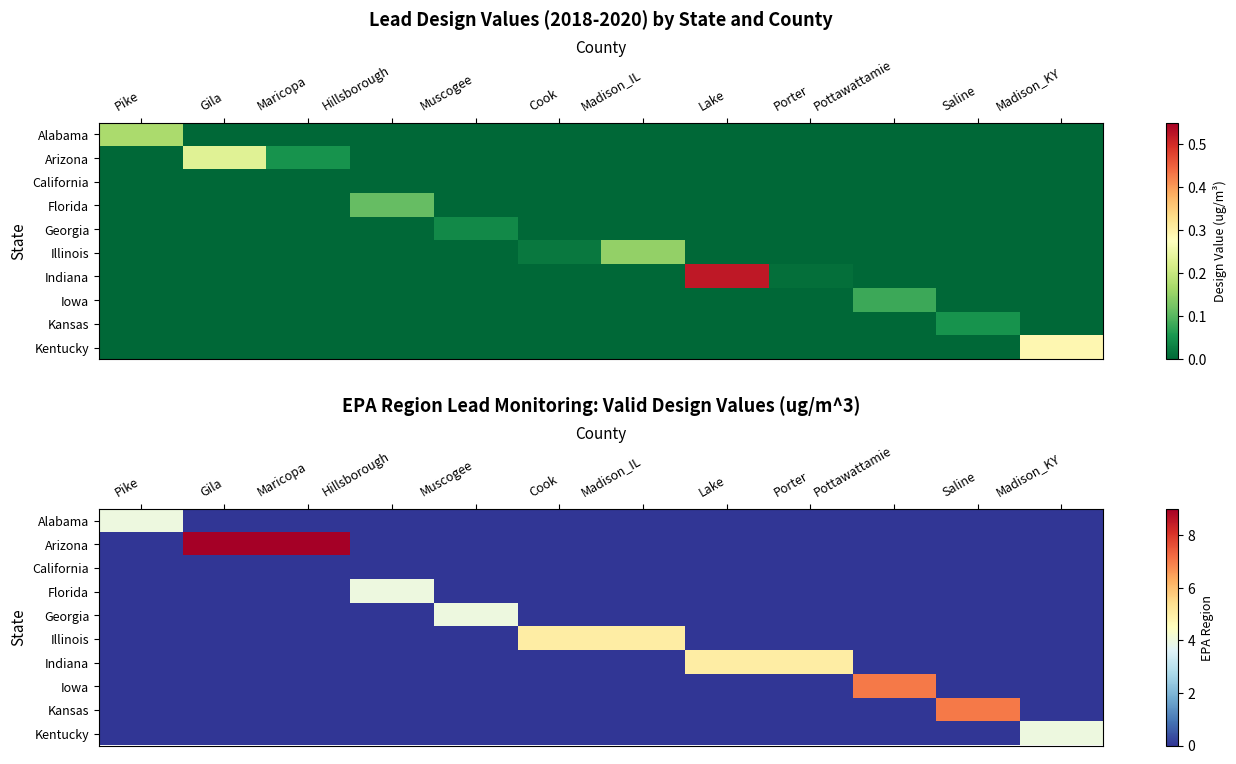

Is it true that Alabama equals 2 at Gila?

False